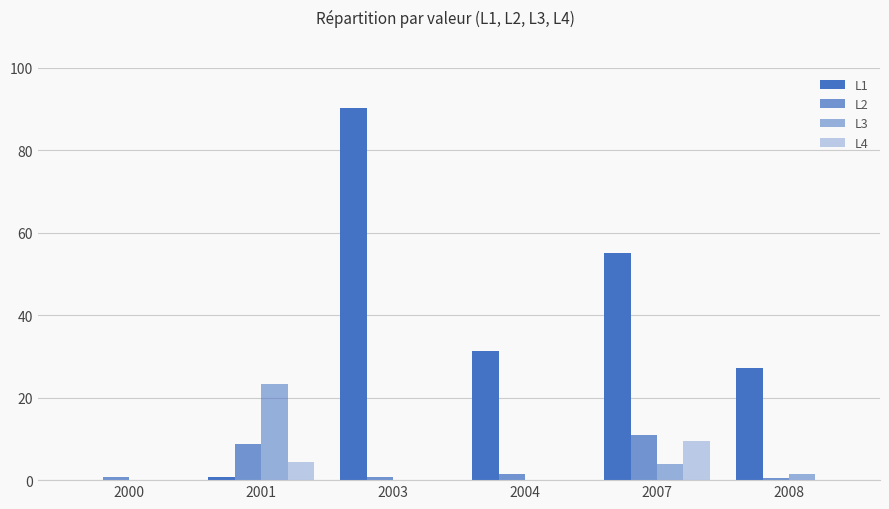

Reading right to left, transcribe all the data shown in this chart.

L1: 2008=27.2	2007=55.0	2004=31.2	2003=90.2	2001=0.8	2000=0.0
L2: 2008=0.5	2007=11.0	2004=1.6	2003=0.8	2001=8.8	2000=0.8
L3: 2008=1.5	2007=4.0	2004=0.0	2003=0.0	2001=23.4	2000=0.0
L4: 2008=0.1	2007=9.5	2004=0.0	2003=0.0	2001=4.3	2000=0.0